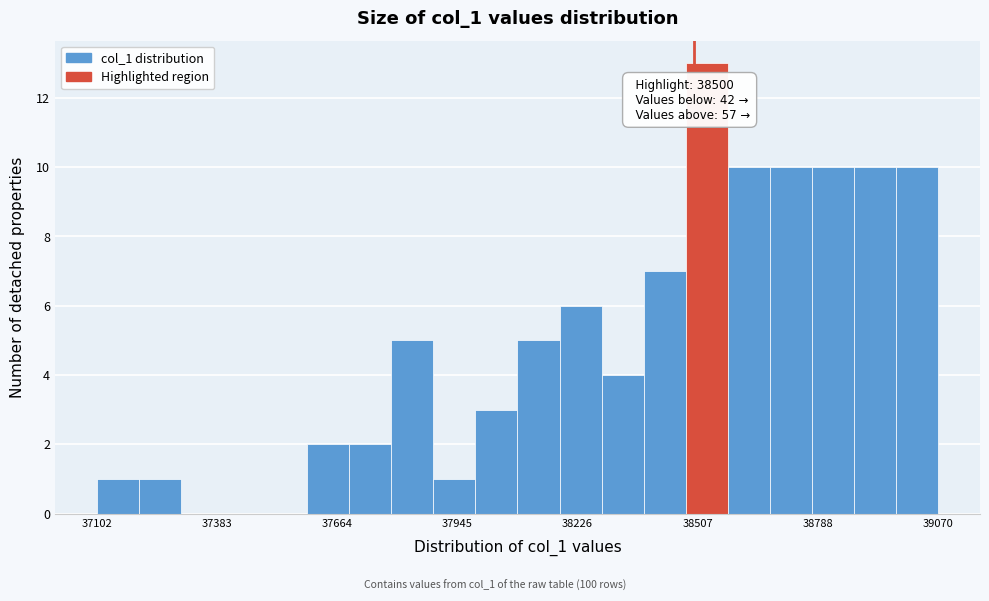

Read against the x-axis, roughly where is the centre of the tallest bar?

38550